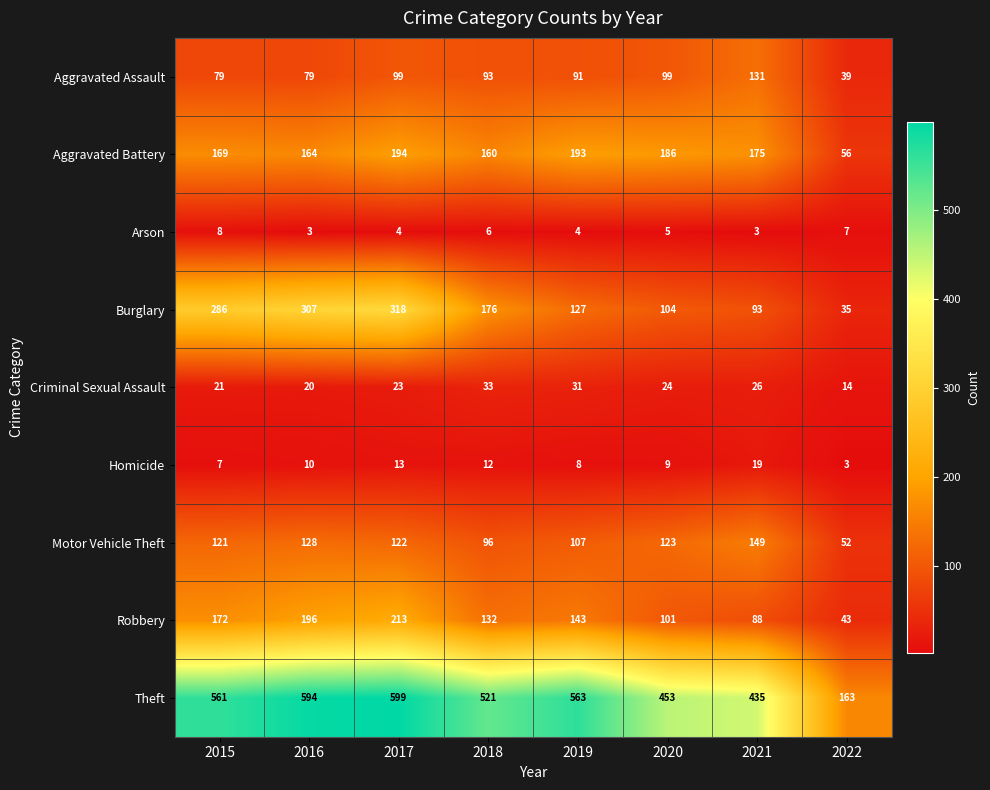

Which category has the highest value in the Homicide series?

2021